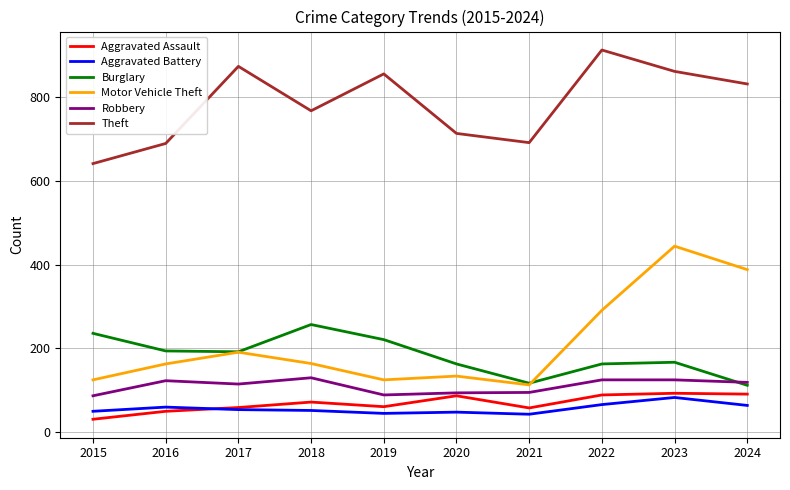

Which series ends up on top after the final intersection of Burglary and Motor Vehicle Theft?

Motor Vehicle Theft